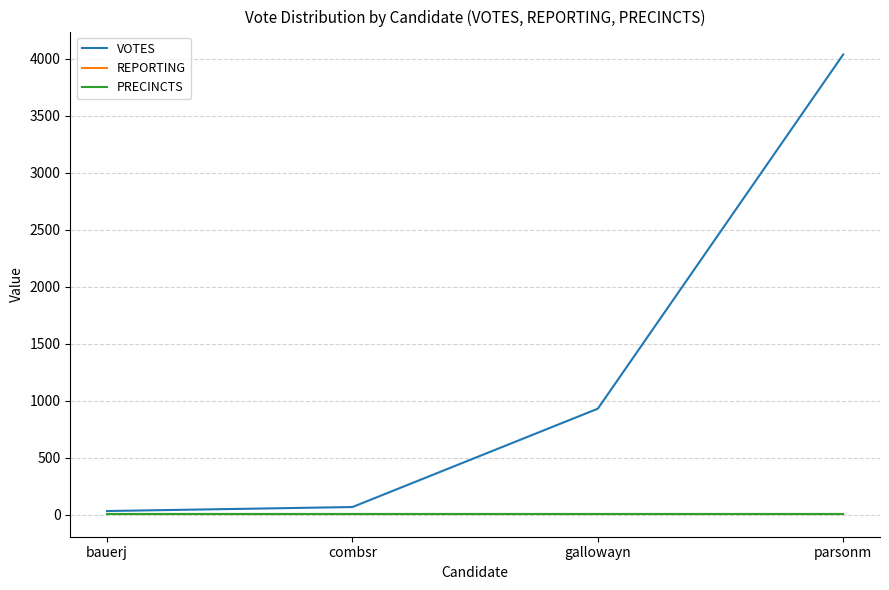

How many lines are shown in the chart?

3